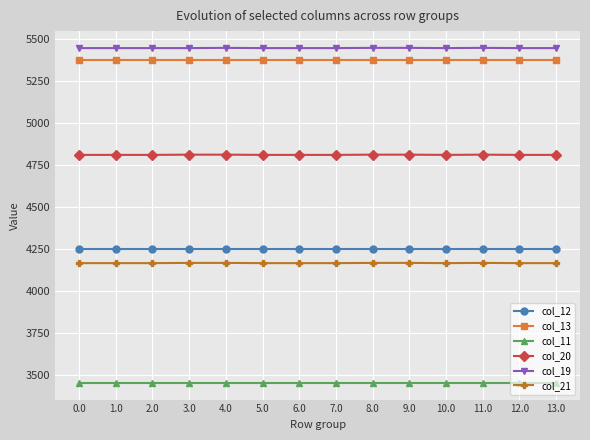

Rank the series by their maximum value, from highest to lowest.

col_19, col_13, col_20, col_12, col_21, col_11